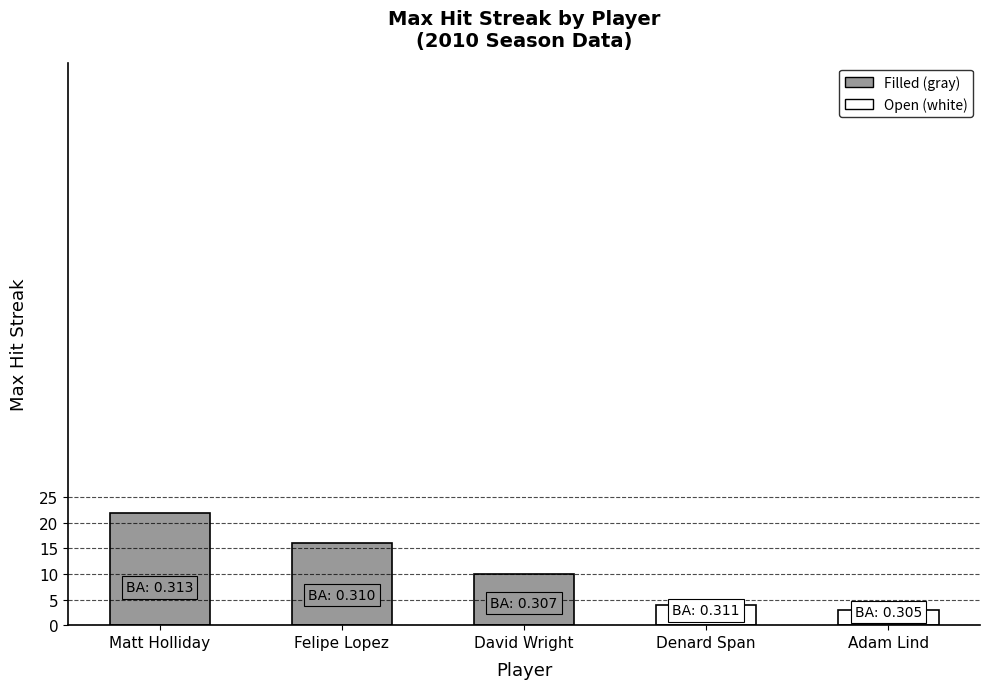

Reading right to left, what are all the values shown in this chart?

3	4	10	16	22